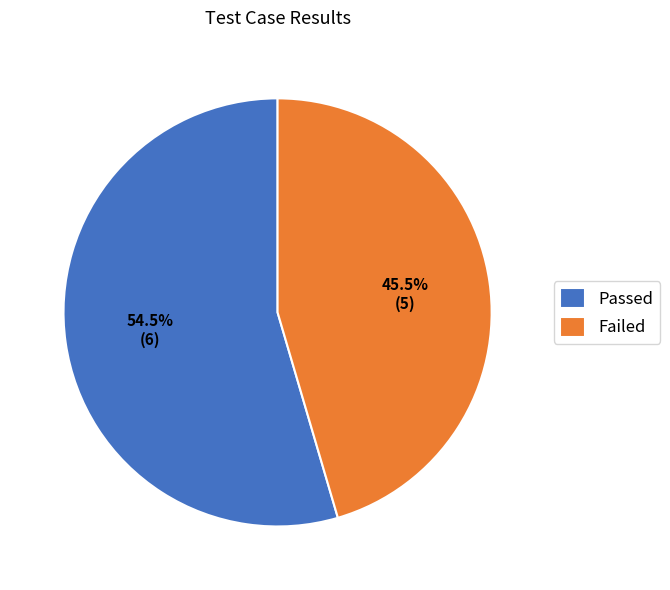

Is there a majority slice in this chart?

Yes